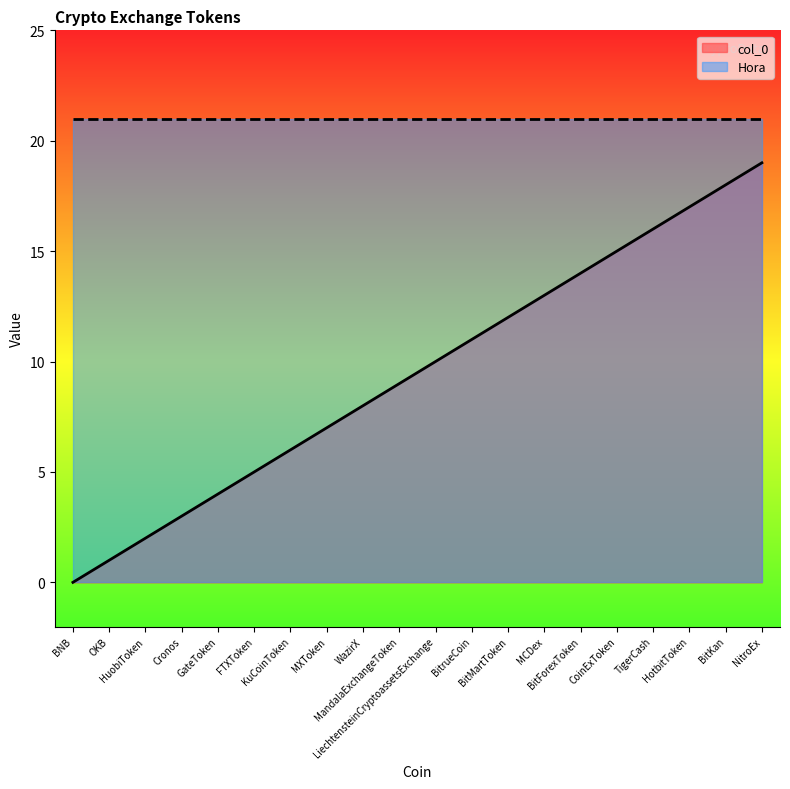

What is the change in value from MCDex to TigerCash?

+3